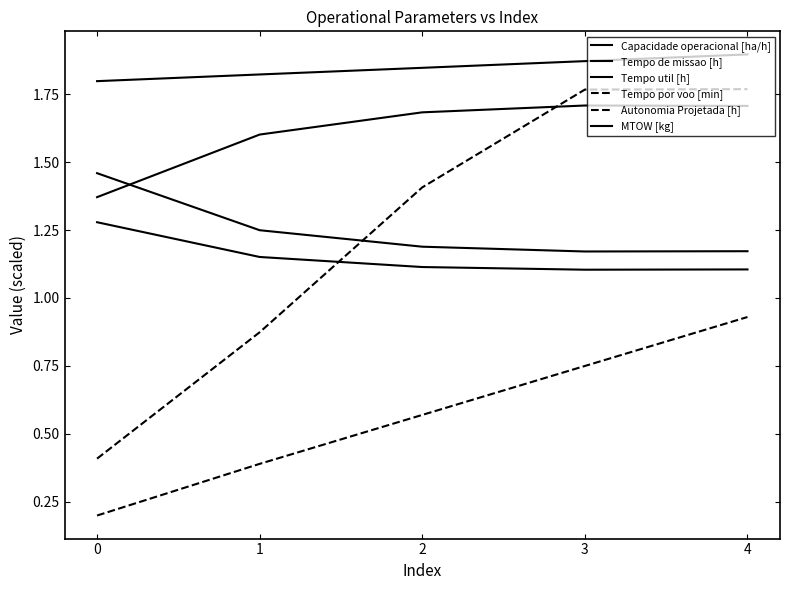

How many lines are shown in the chart?

6